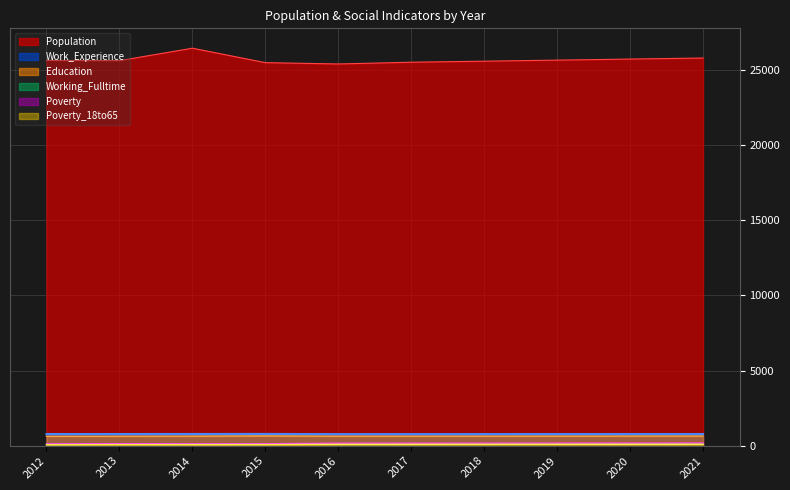

At which label is Work_Experience closest to 775?

2012